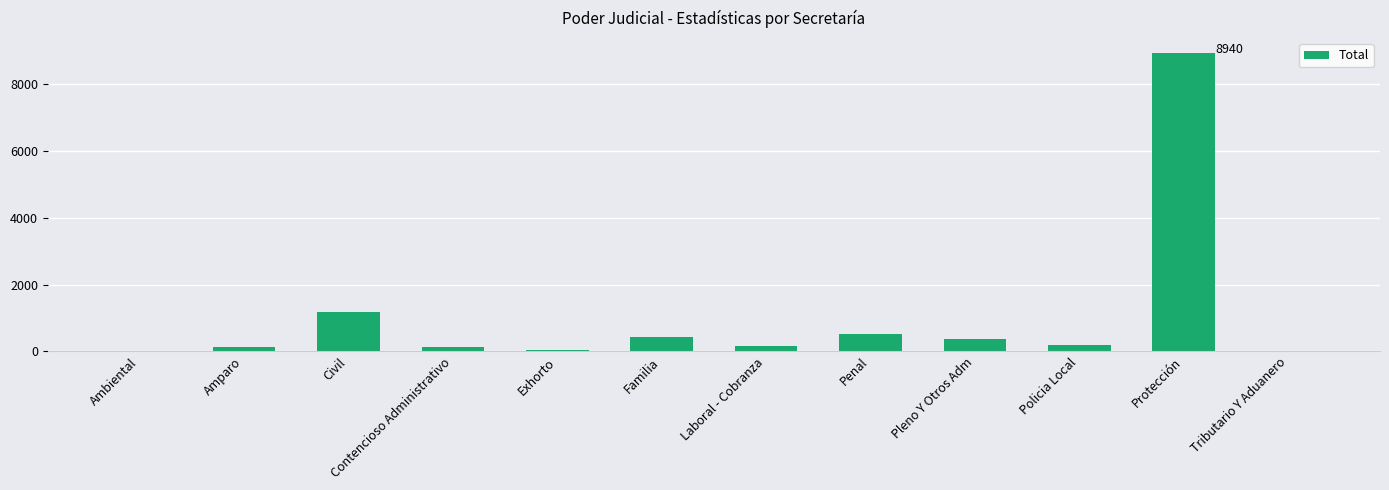

Where is the data nearest to the value 4470?

Civil